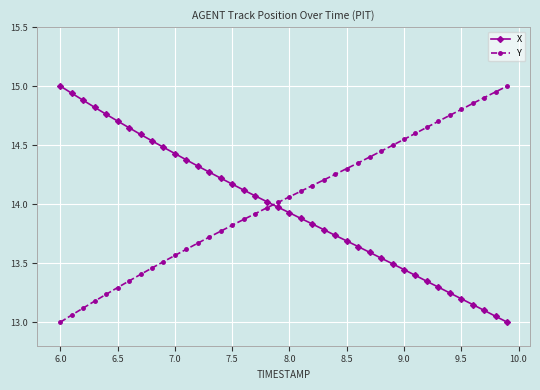

What is the difference between the maximum and minimum values in the X series?

2.0